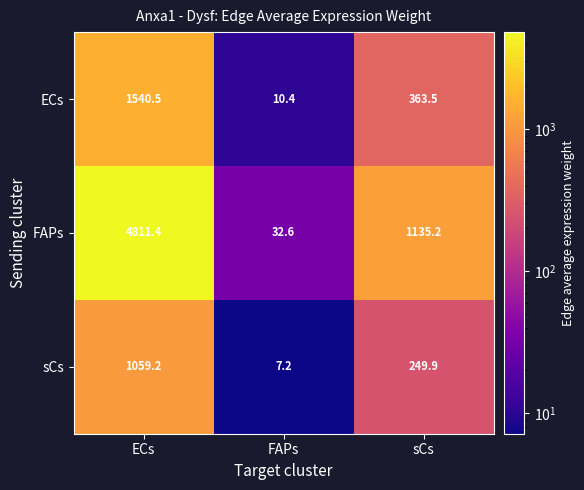

Which series has the largest total across all categories?

FAPs